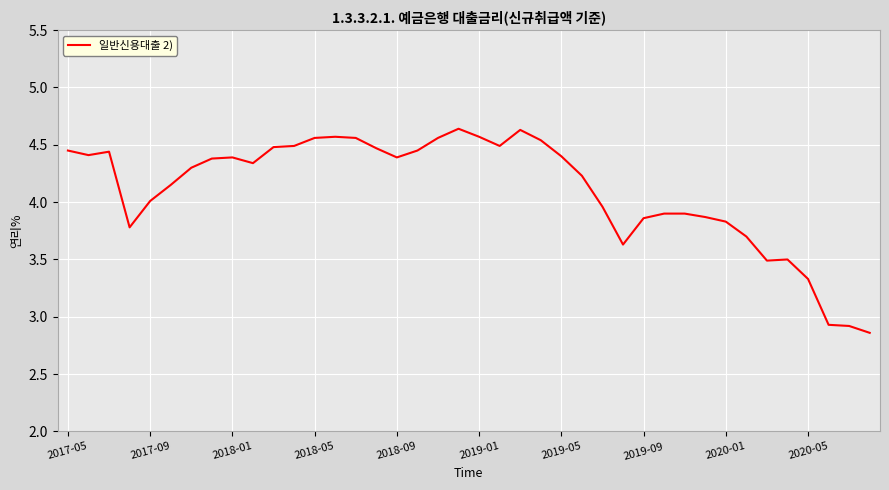

What is the difference between the maximum and minimum values?

1.8